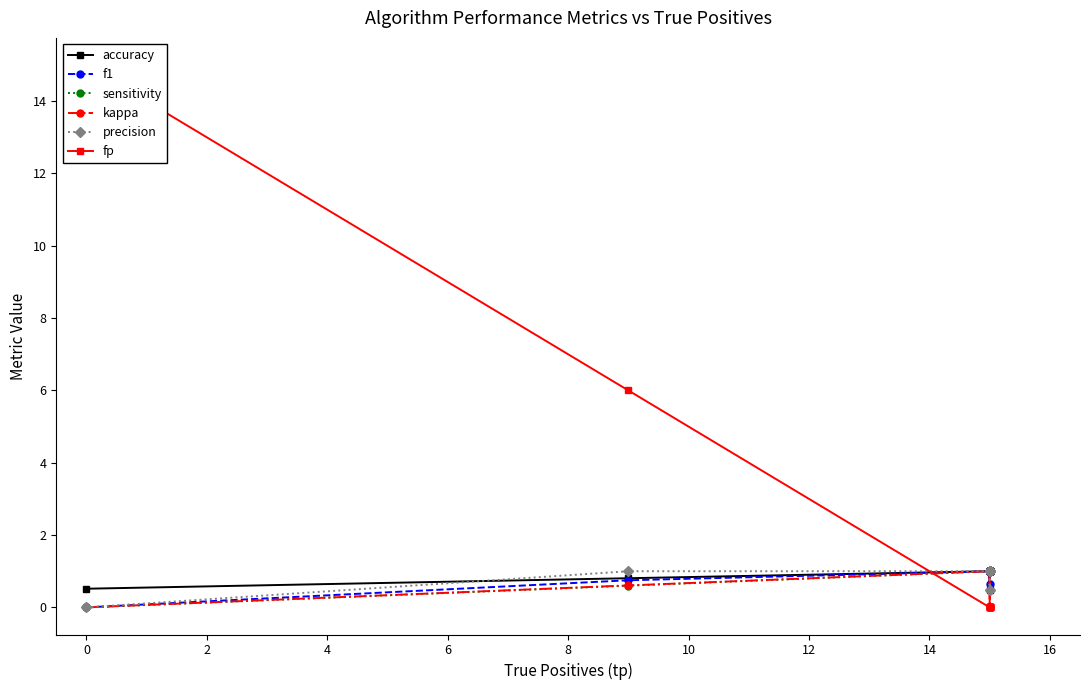

What is the maximum value for precision?

1.0